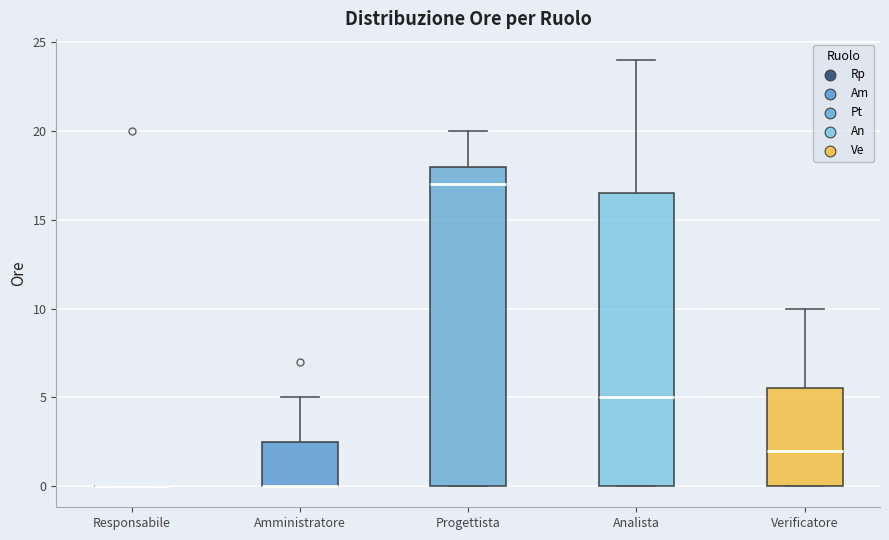

Where does the upper whisker of the box for Amministratore end on the y-axis? The values are not printed on the chart, so give them approximately, as read against the axis.

5.0